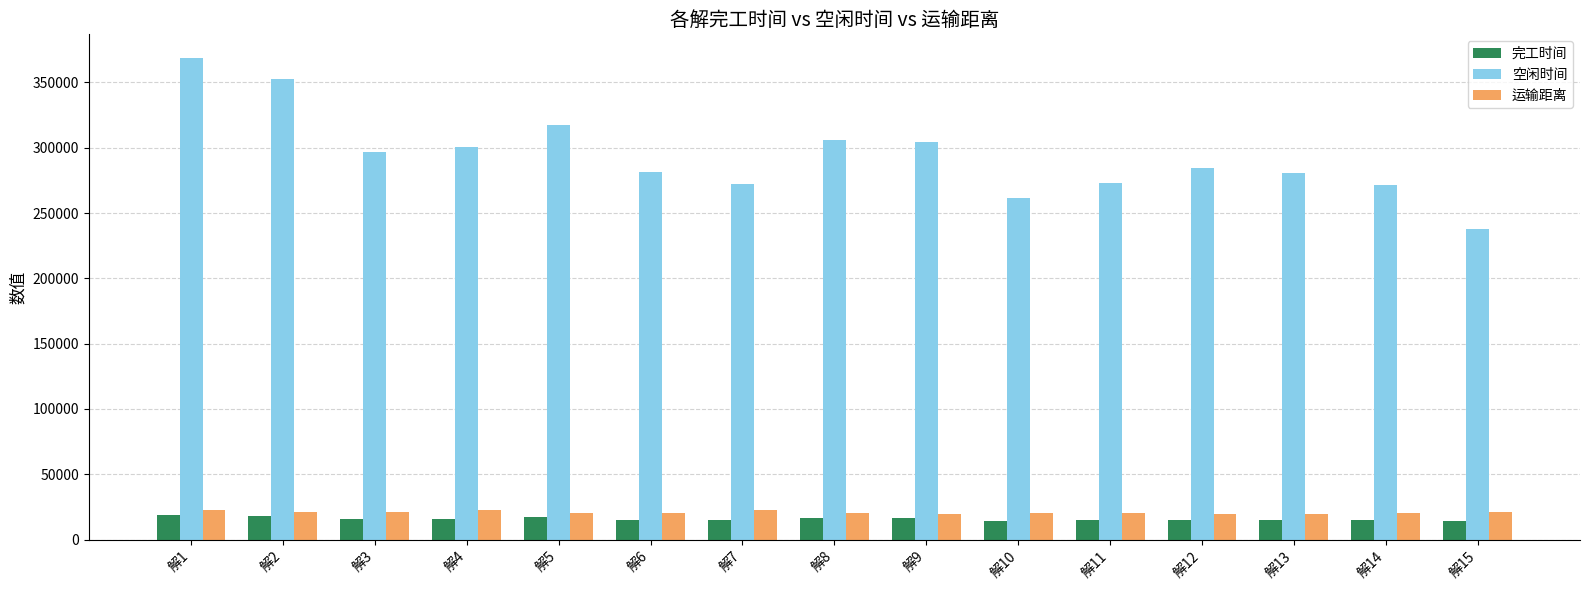

Does the chart contain stacked bars?

No